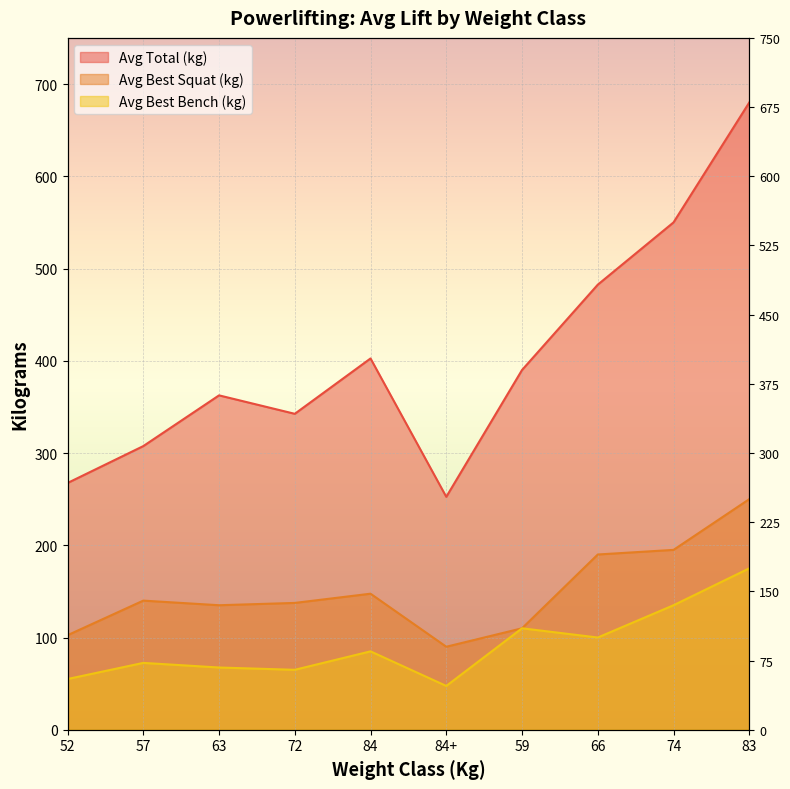

True or false: Avg Best Bench (kg) has a value of 65.0 at 72.

True